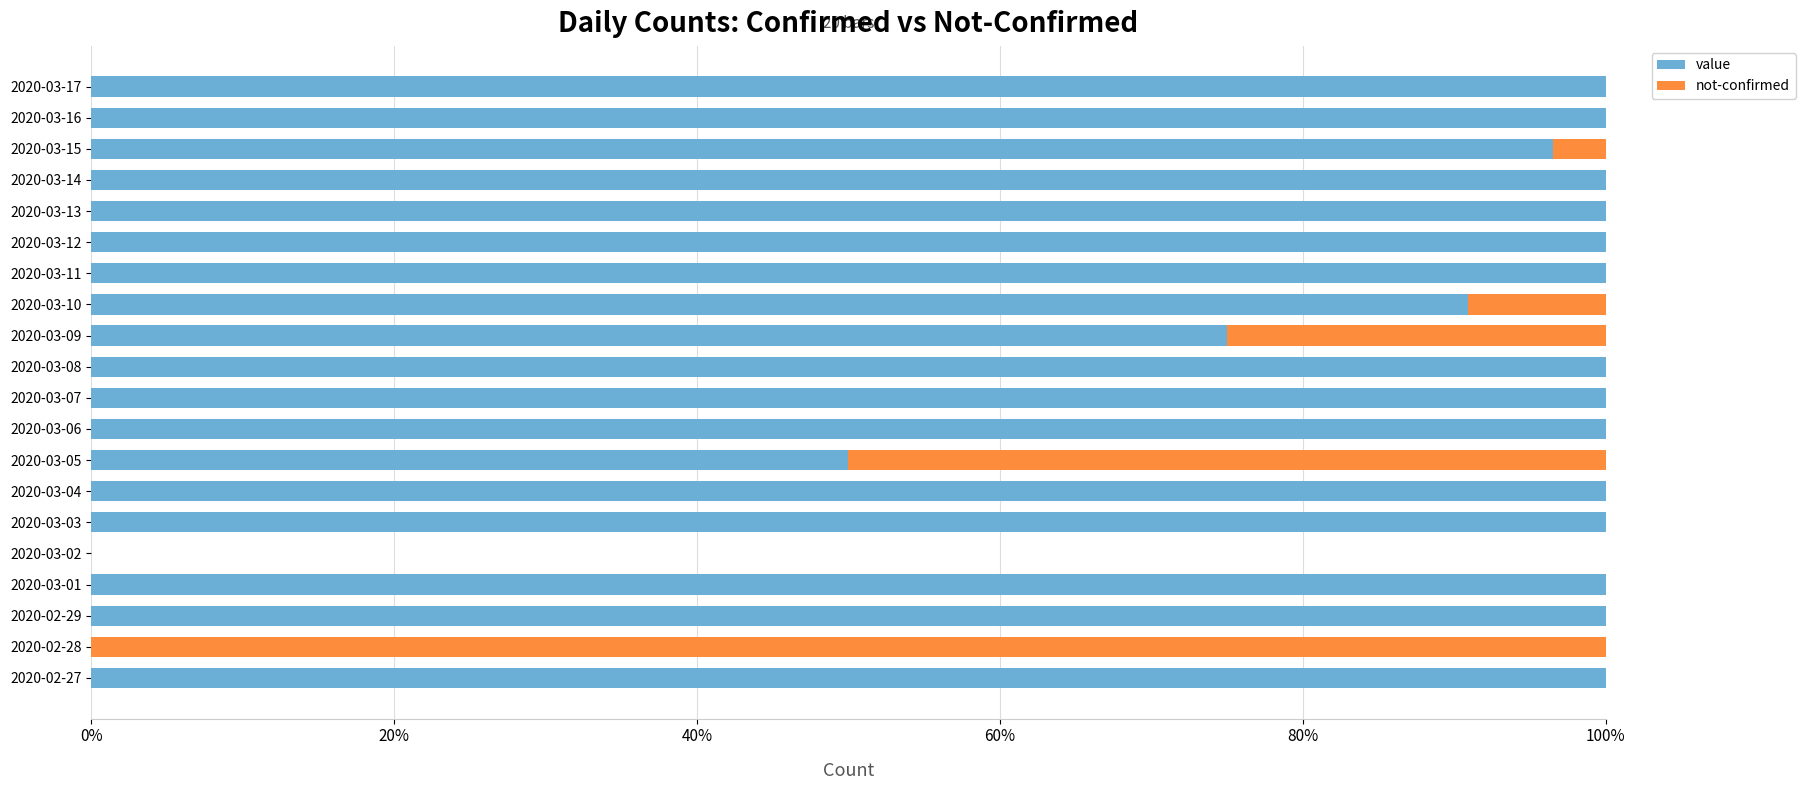

What is the total value across all series at 2020-03-04?

100.0